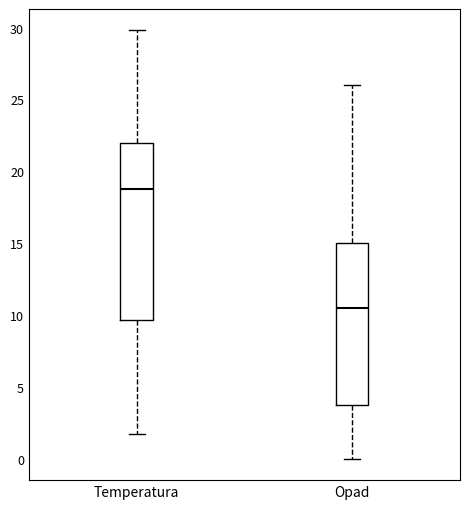

Where does the median line of the box for Temperatura sit on the y-axis? The values are not printed on the chart, so give them approximately, as read against the axis.

19.0